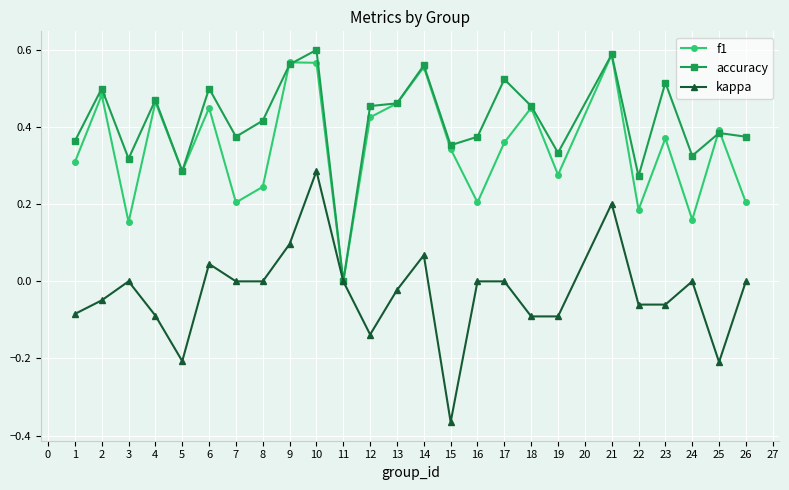

Is it true that f1 equals 0.6 at 23?

False